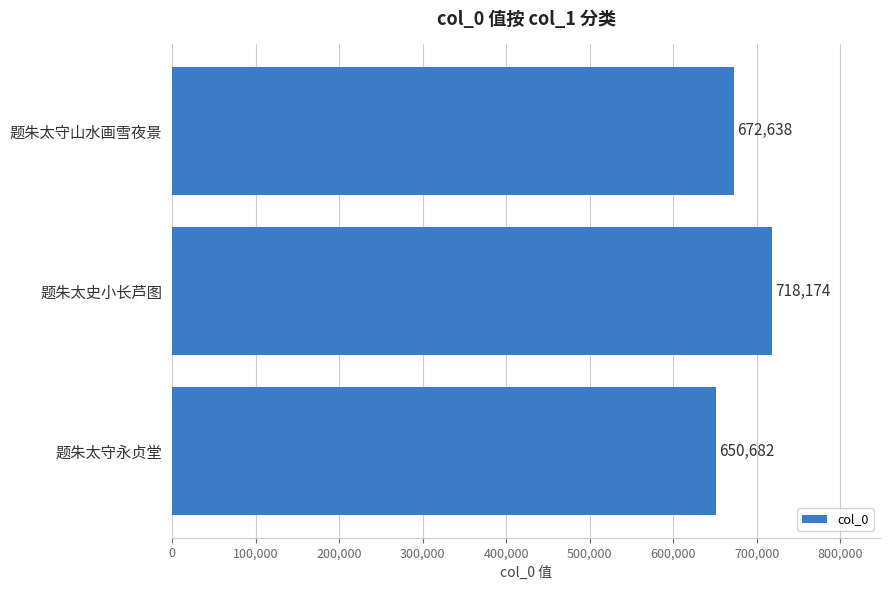

What is the average value?

680498